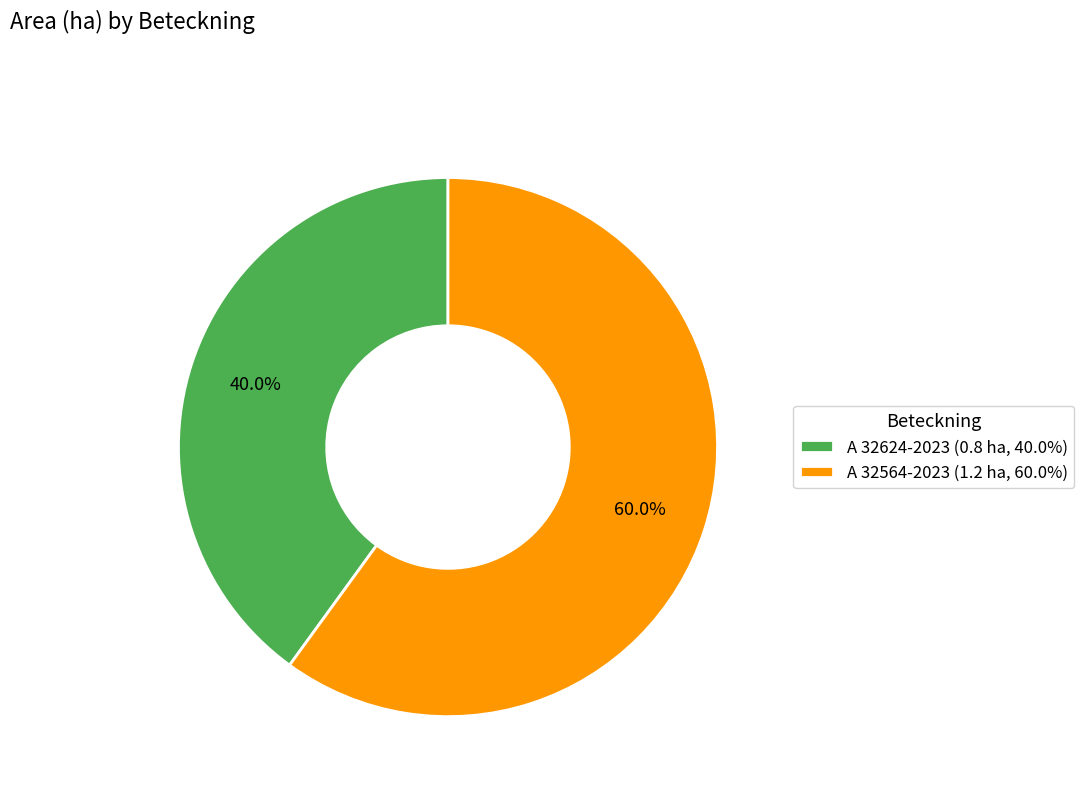

Count the number of slices in the pie.

2